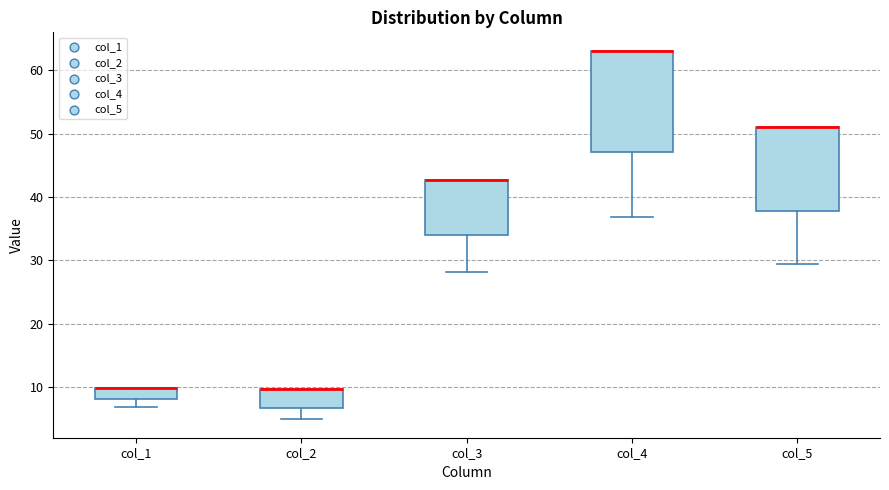

Reading left to right, read every box against the y-axis: the position of its median line, the range the box covers, and the ends of its whiskers. The values are not printed on the chart, so give them approximately, as read against the axis.

col_1: median 10 (drawn on the box's upper edge), box 8 to 10, whiskers 7 to 10
col_2: median 10 (drawn on the box's upper edge), box 7 to 10, whiskers 5 to 10
col_3: median 43 (drawn on the box's upper edge), box 34 to 43, whiskers 28 to 43
col_4: median 63 (drawn on the box's upper edge), box 47 to 63, whiskers 37 to 63
col_5: median 51 (drawn on the box's upper edge), box 38 to 51, whiskers 29 to 51